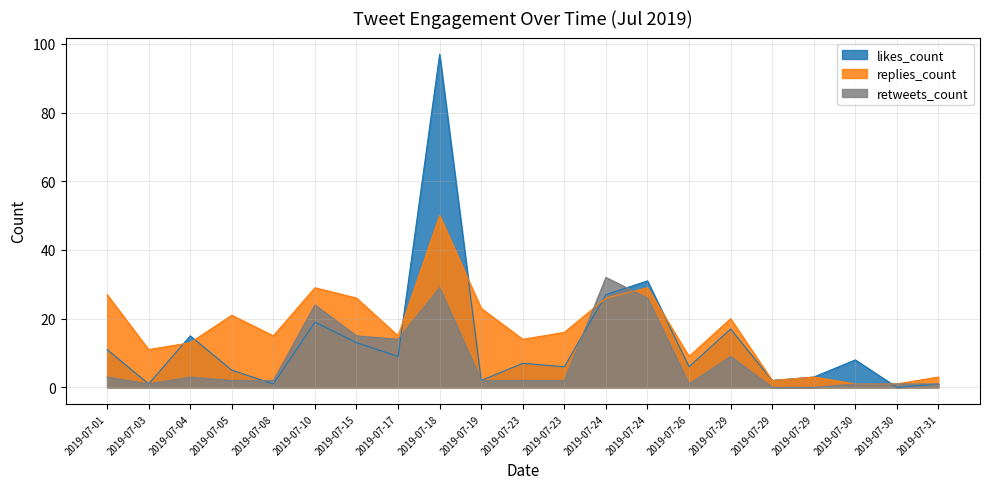

What is the sum of the replies_count values at 2019-07-04 and 2019-07-19?

36